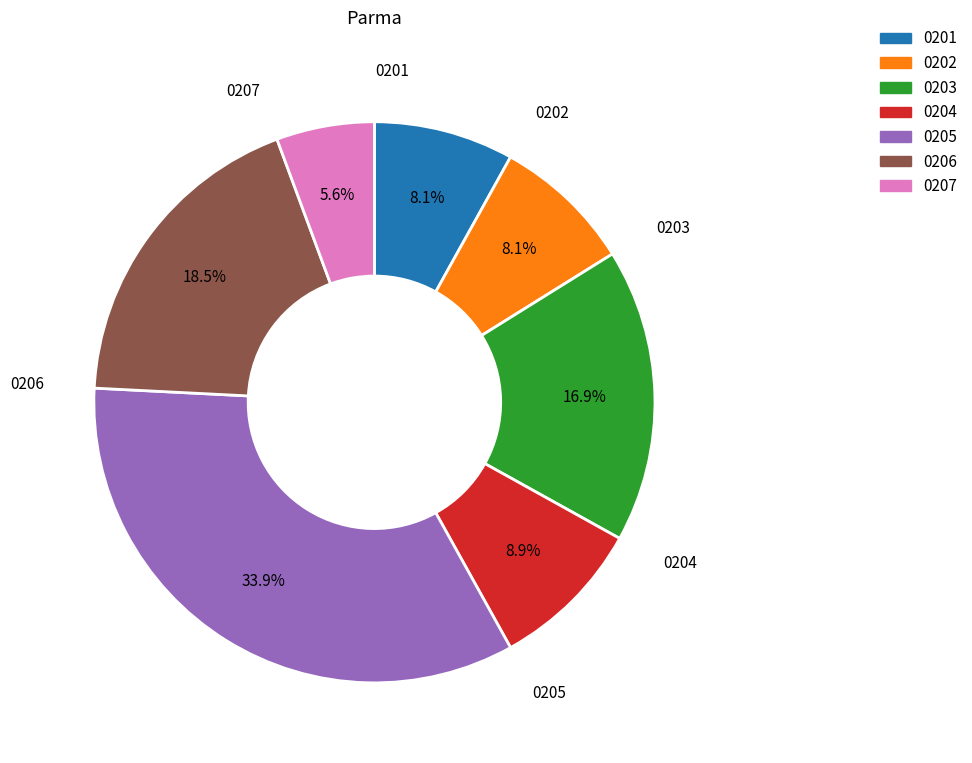

Is the sum of 0202 and 0201 greater than half?

No